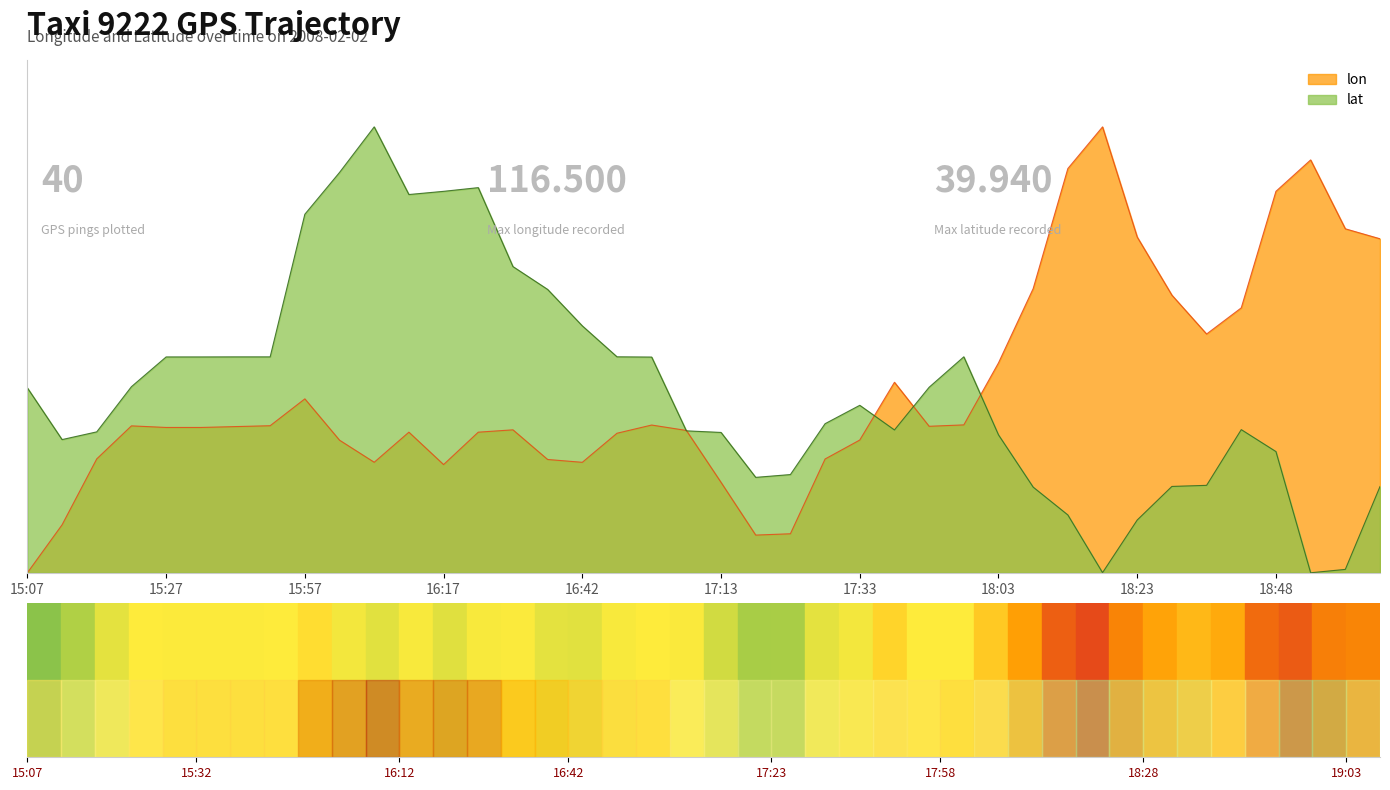

What is the total value across all series at 17:13?

0.5